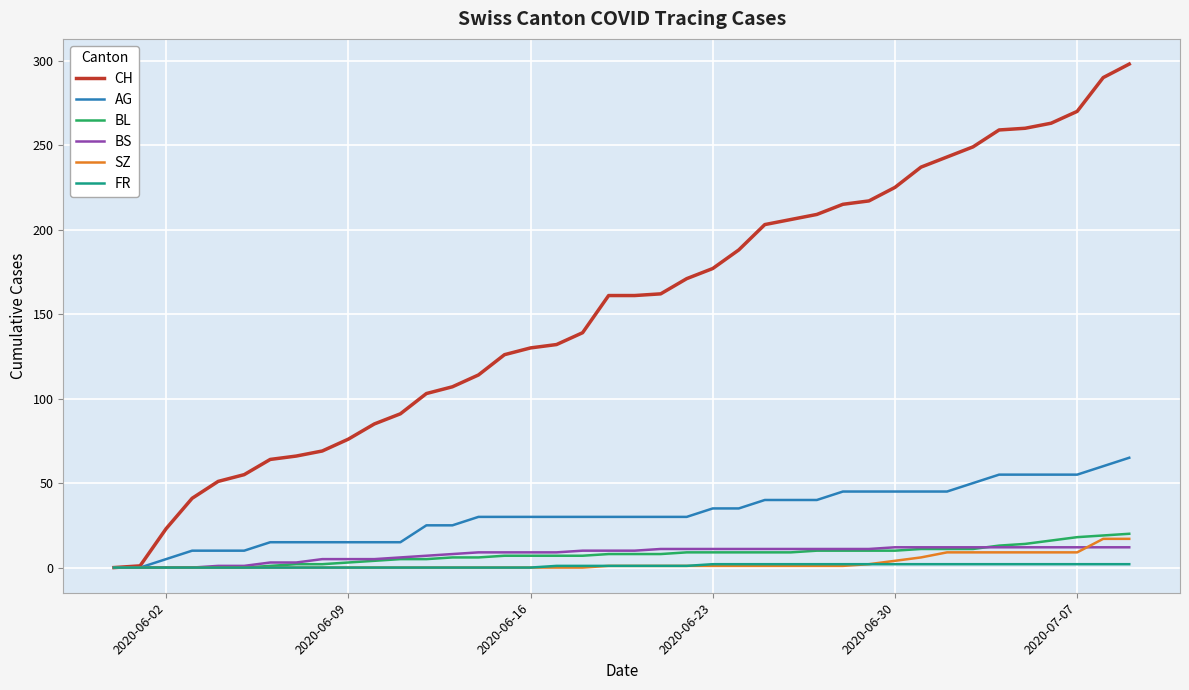

What is the maximum value for BL?

20